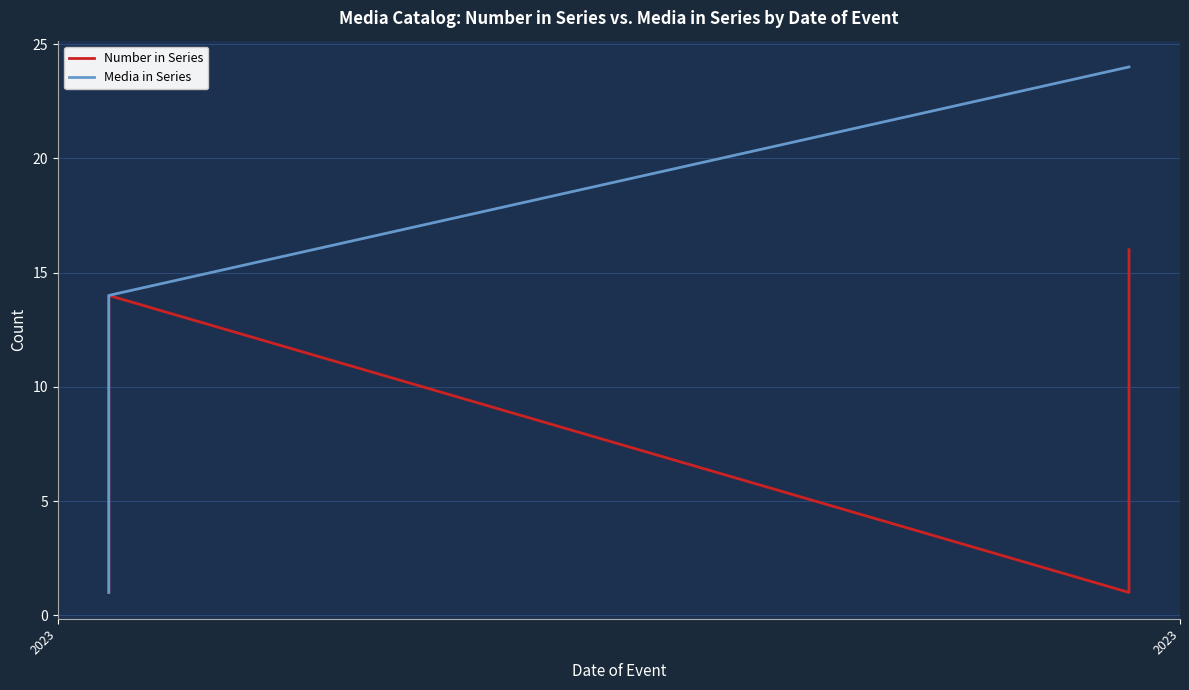

What is the value of the Media in Series point at the 24th from the left?

14